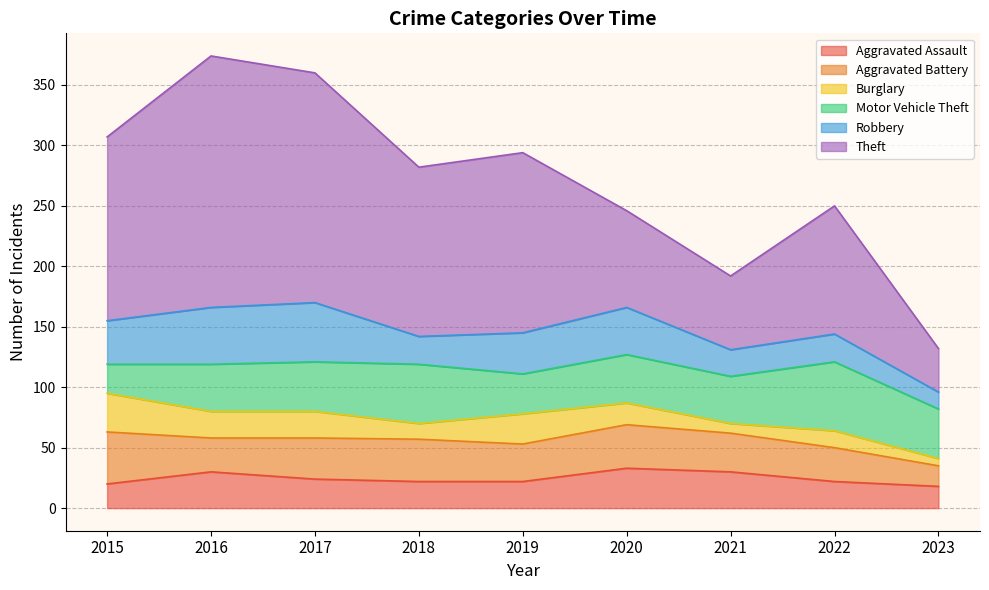

What is the difference between the second highest and minimum values in the Aggravated Assault series?

12